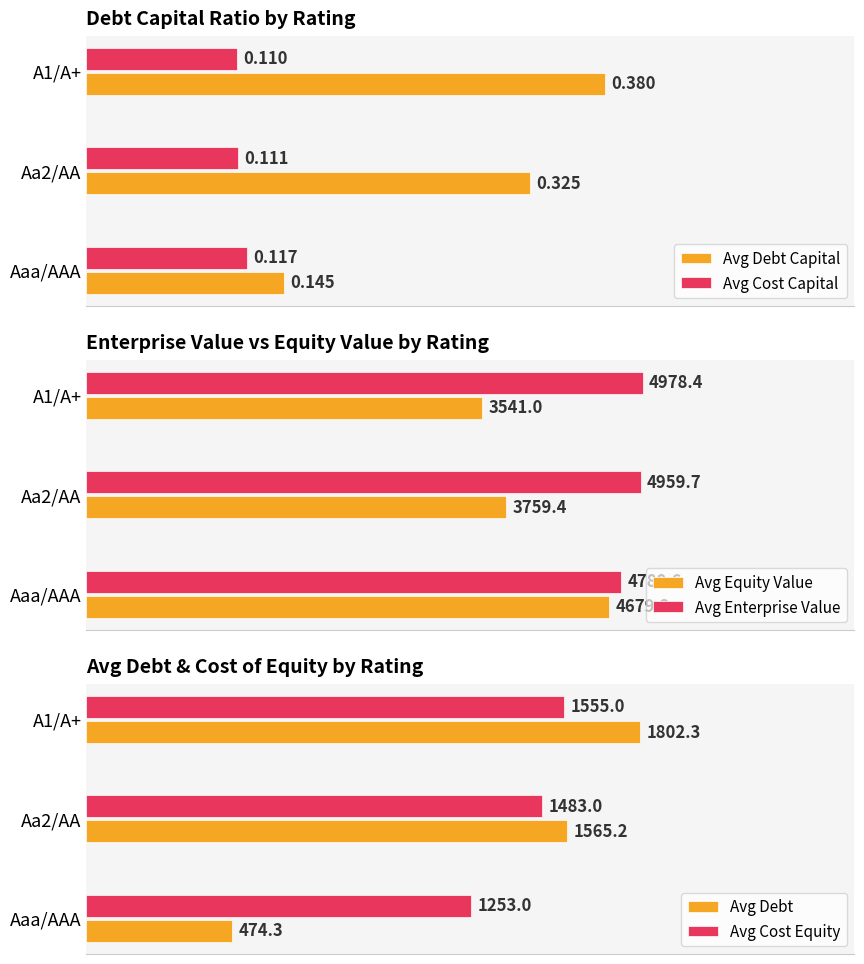

What is the difference between the maximum and minimum values in the Avg Cost Equity series?

302.0